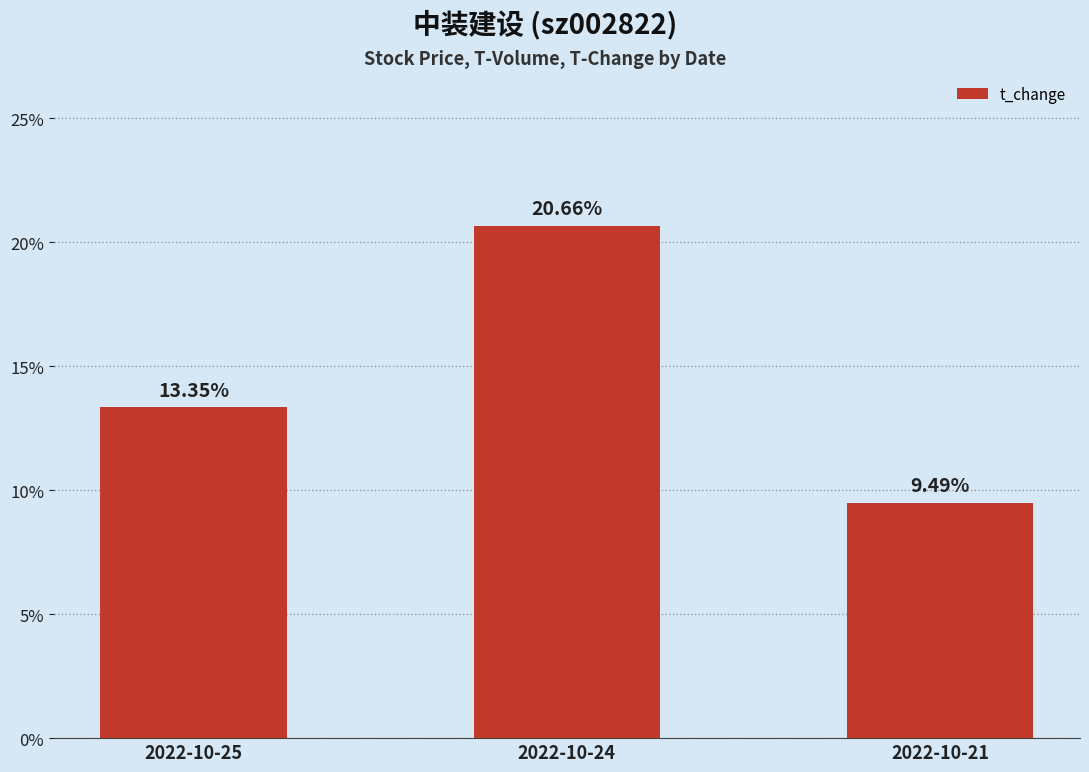

Which has a higher value, 2022-10-25 or 2022-10-24?

2022-10-24